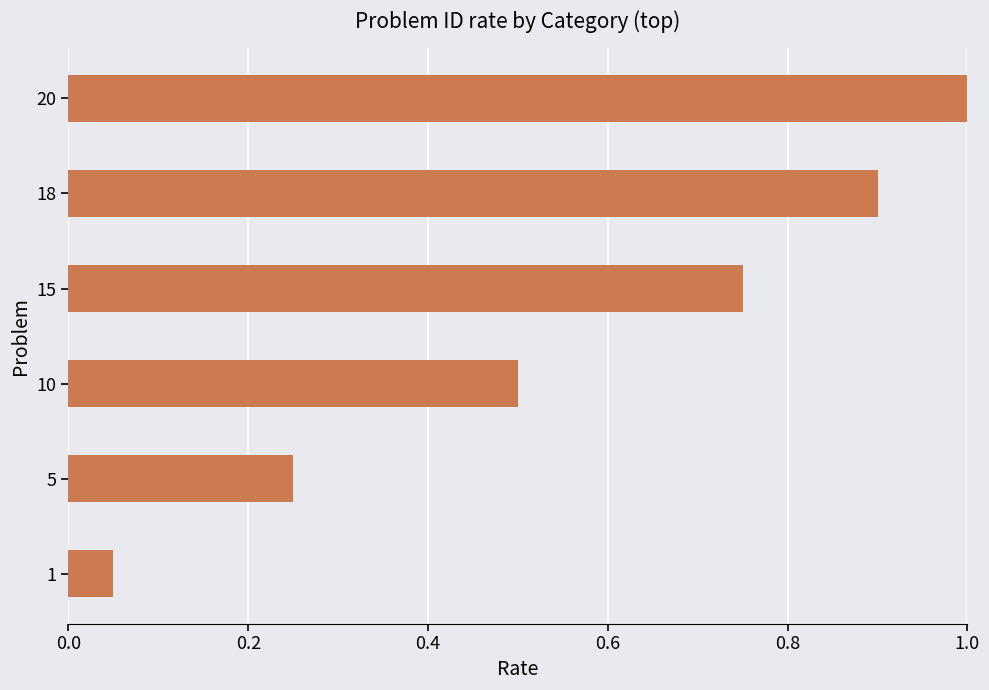

Between 18 and 10, which is larger?

18